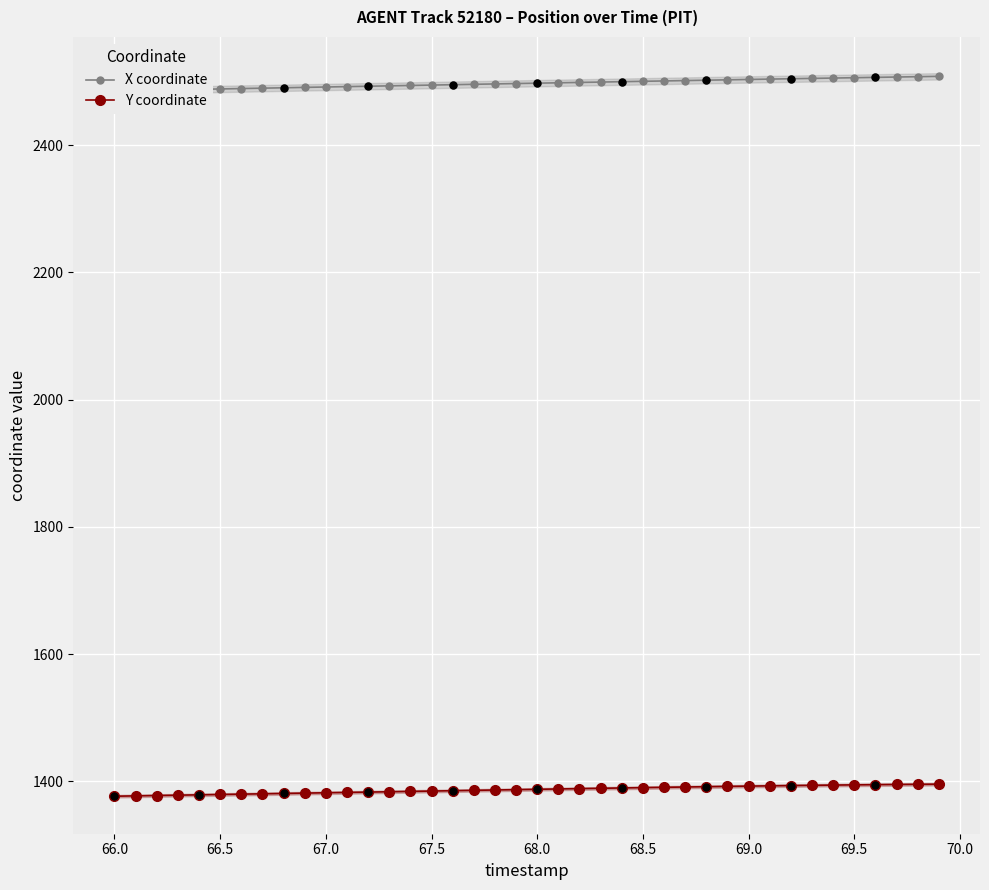

Which series reaches the maximum Y coordinate?

X coordinate